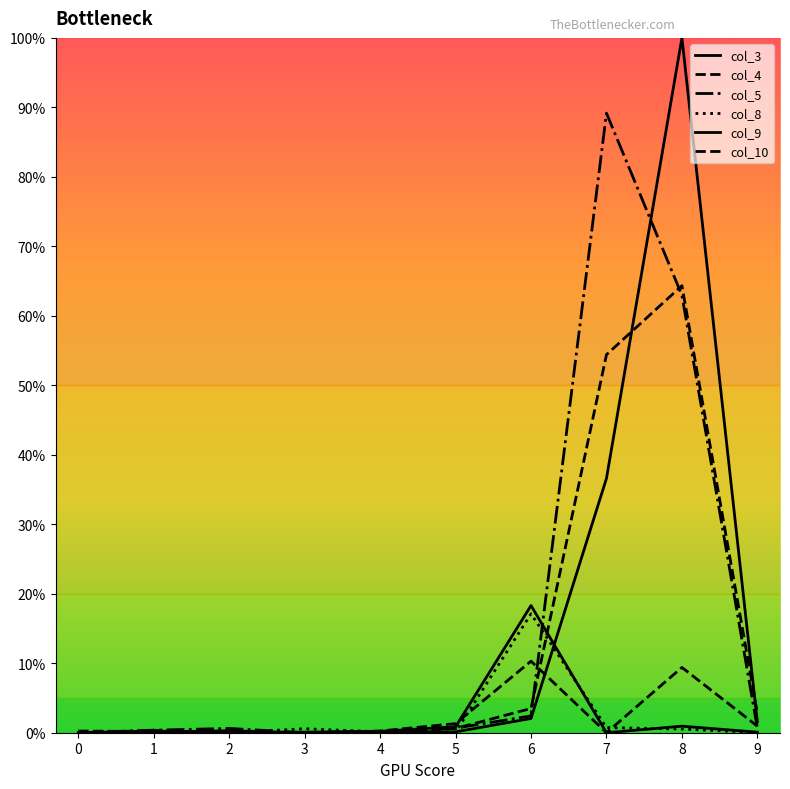

What is the difference between the col_9 values at 4 and 5?

0.7